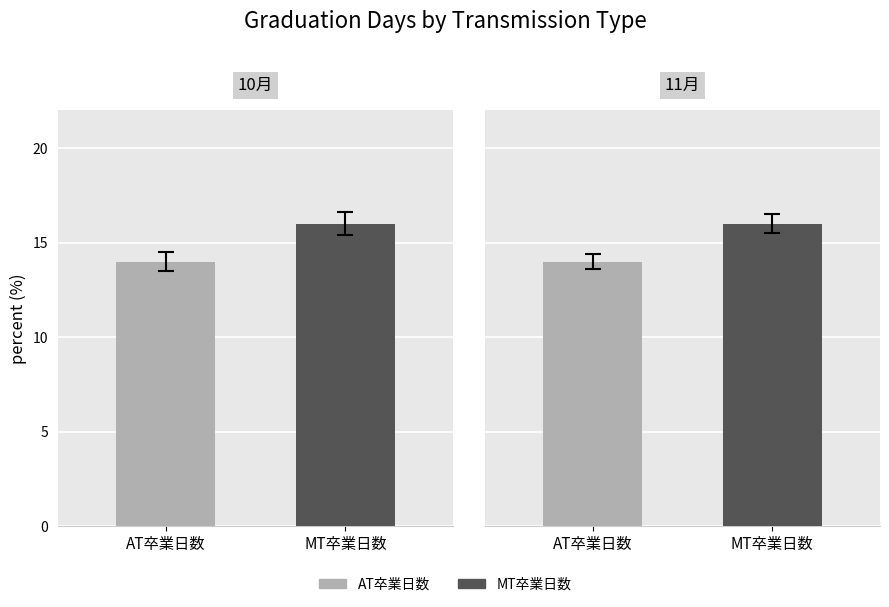

Read the value at MT卒業日数.

16